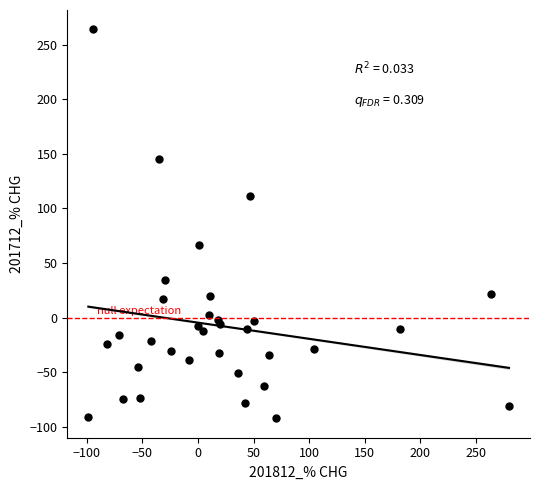

What Y value in the scatter plot is closest to 85?

66.3